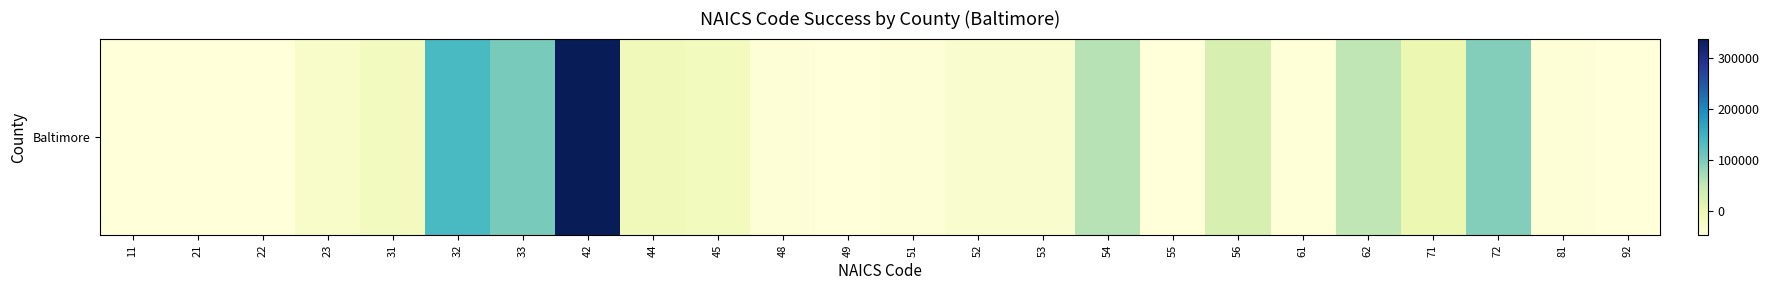

What is the change in value from 42 to 71?

-337257.4